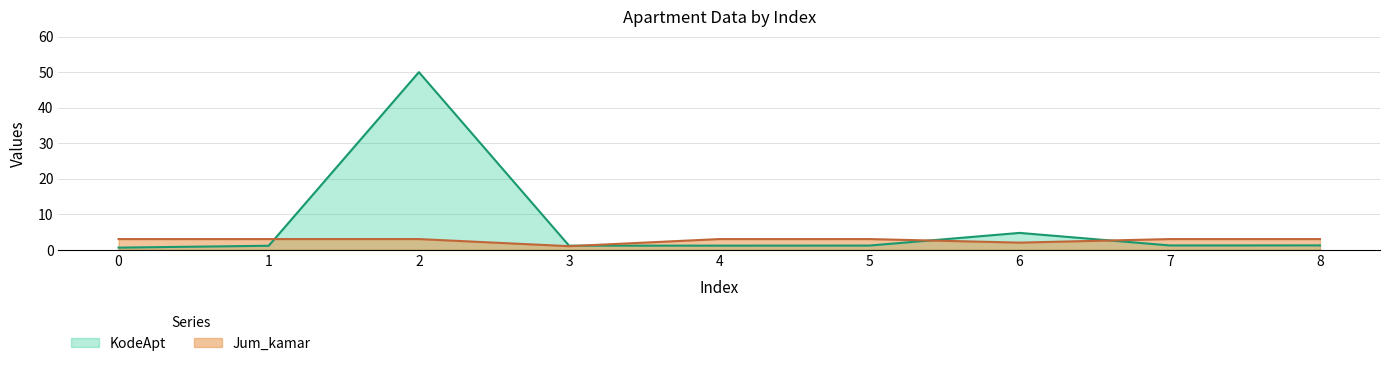

List the series in order of their peak value, lowest first.

Jum_kamar, KodeApt